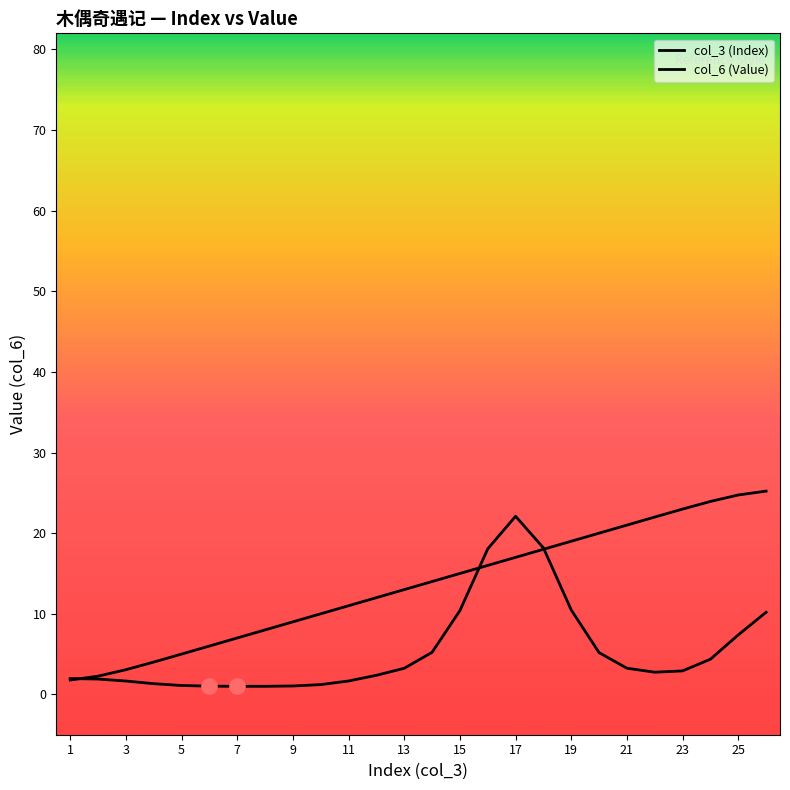

Which series reaches the minimum Y coordinate?

col_6 (Value)